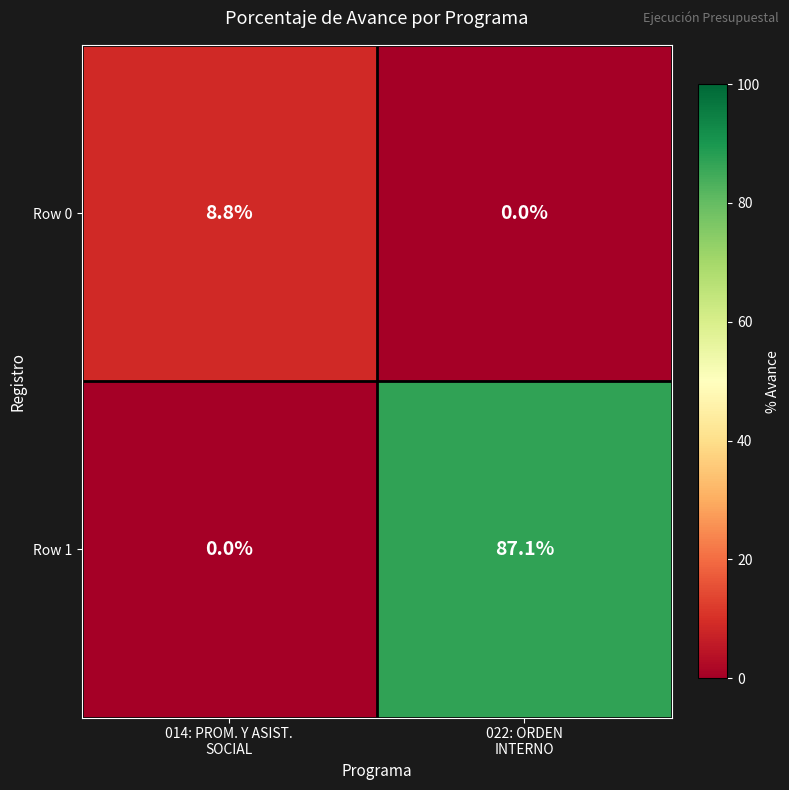

What is the difference between the maximum and minimum values in the Row 0 series?

8.8